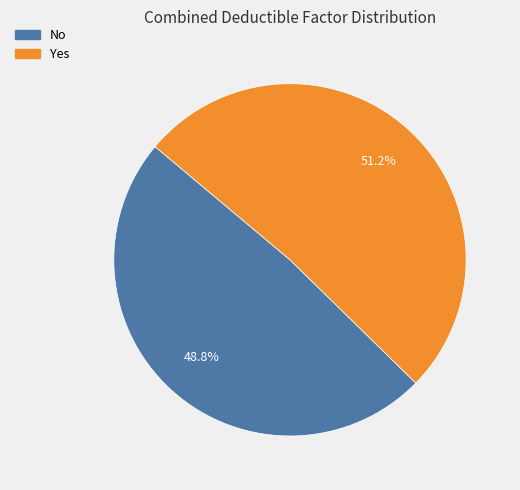

What is the largest slice in the pie chart?

Yes